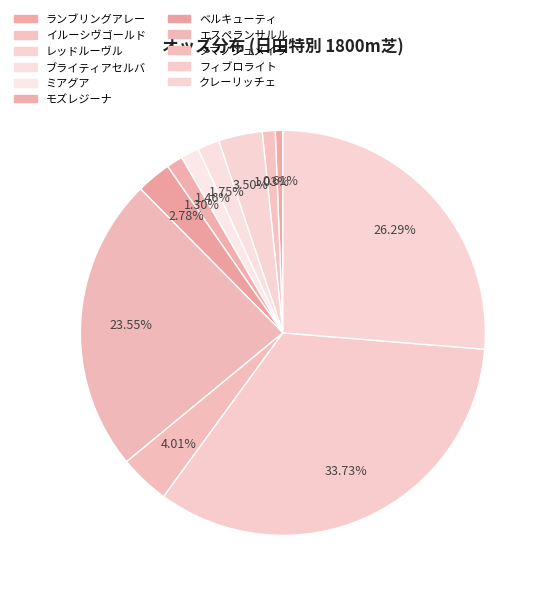

The ミアグア slice represents 1% of the pie. True or false?

True